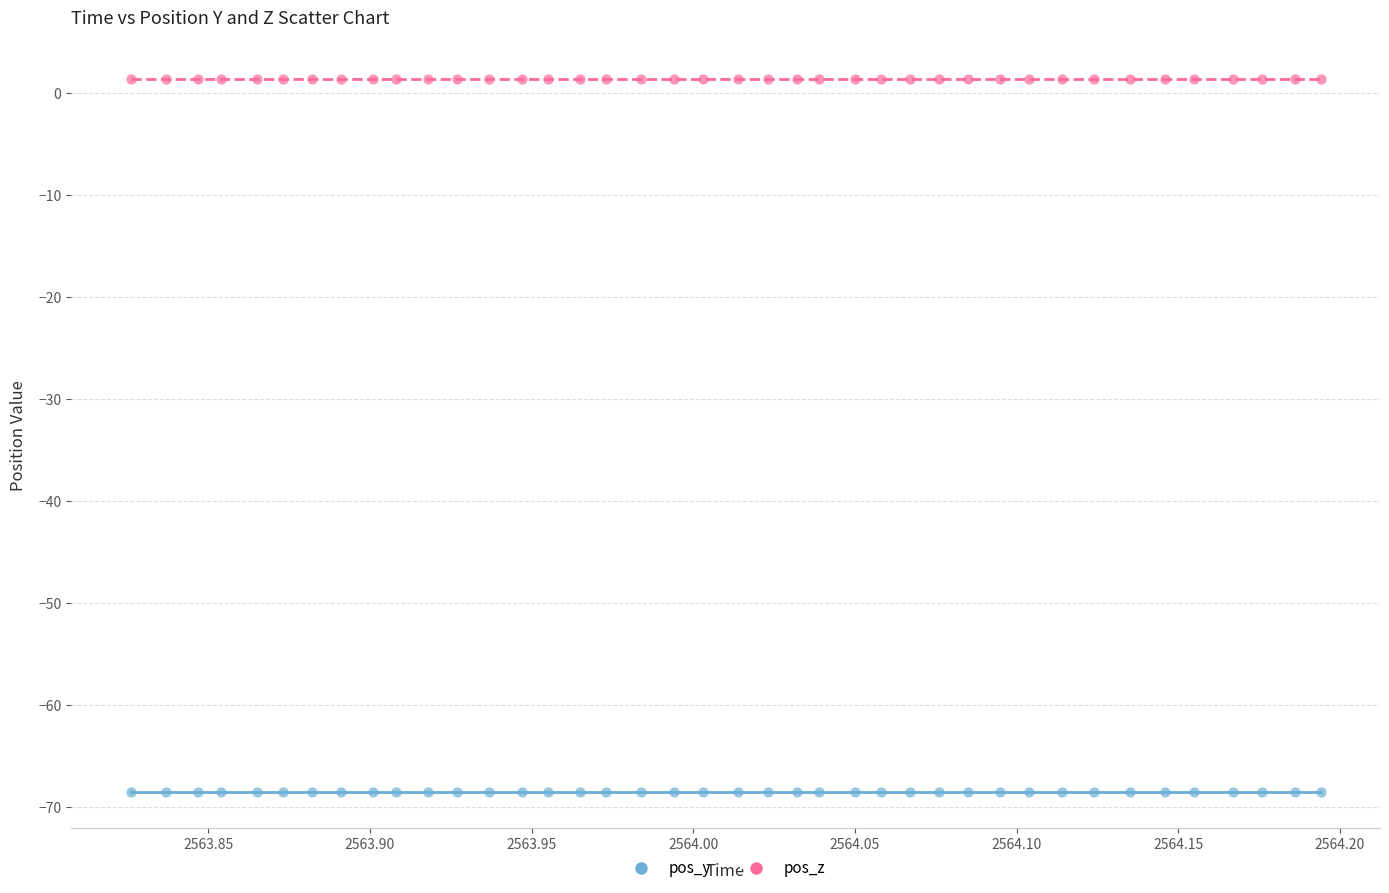

What are all the series names shown in the legend?

pos_y, pos_z